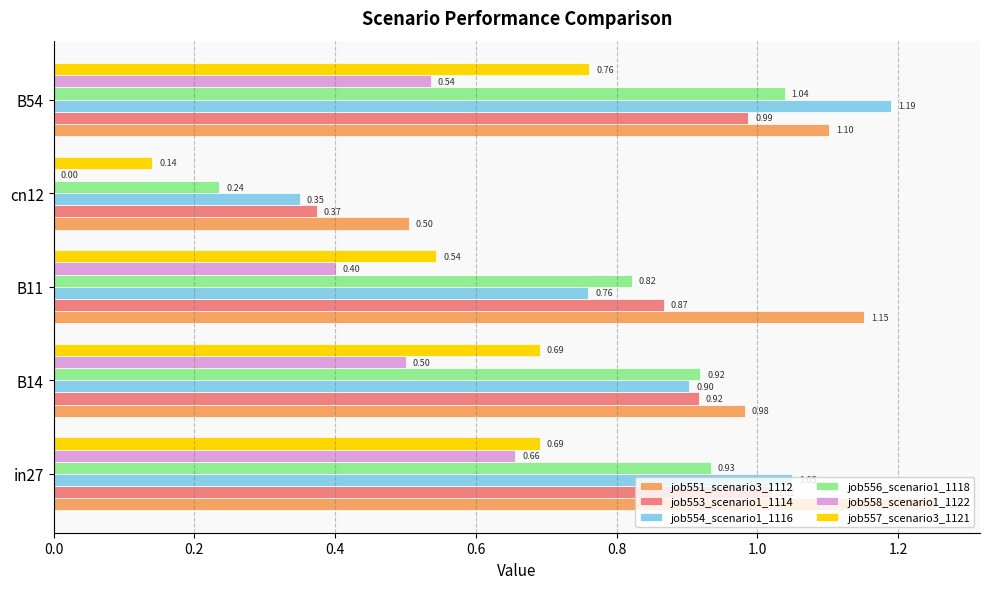

Which series has the largest total across all categories?

job551_scenario3_1112